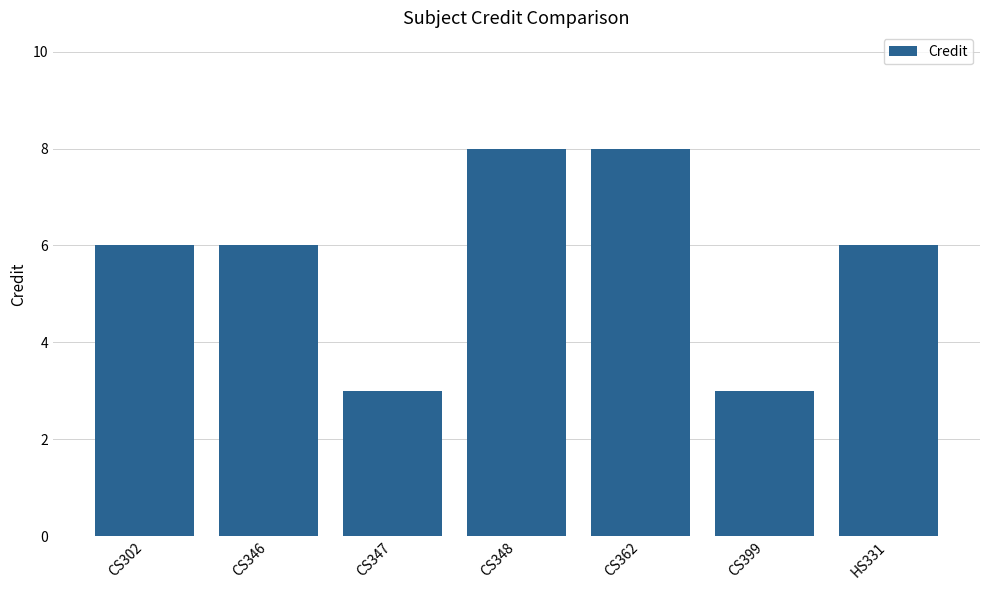

What is the change in value from CS347 to HS331?

+3